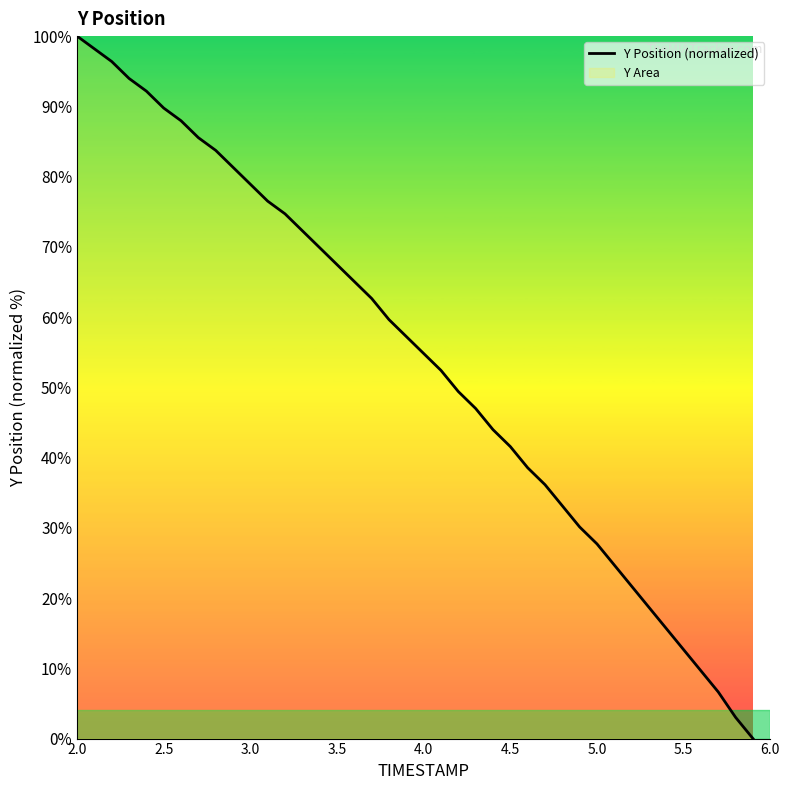

What is the maximum value shown in the chart?

100.0